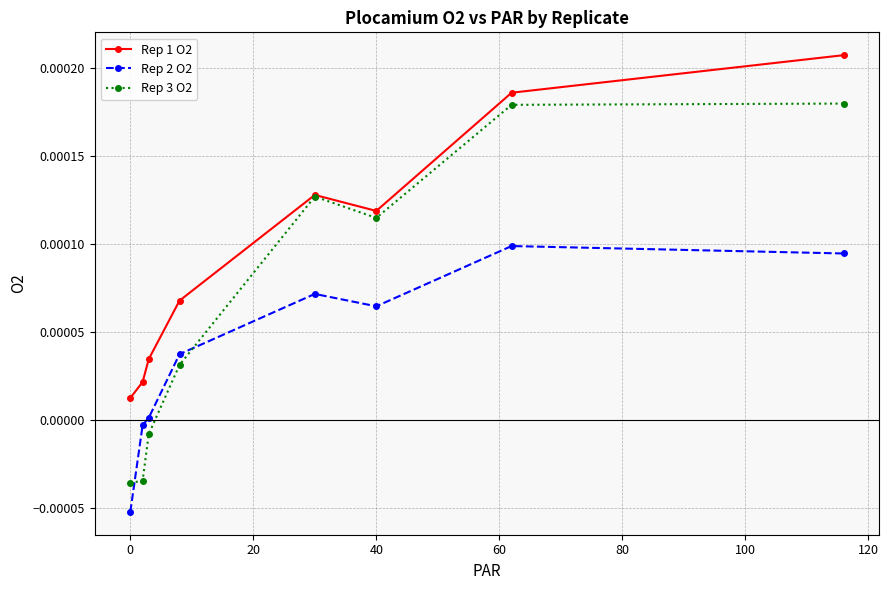

What are all the series names shown in the legend?

Rep 1 O2, Rep 2 O2, Rep 3 O2